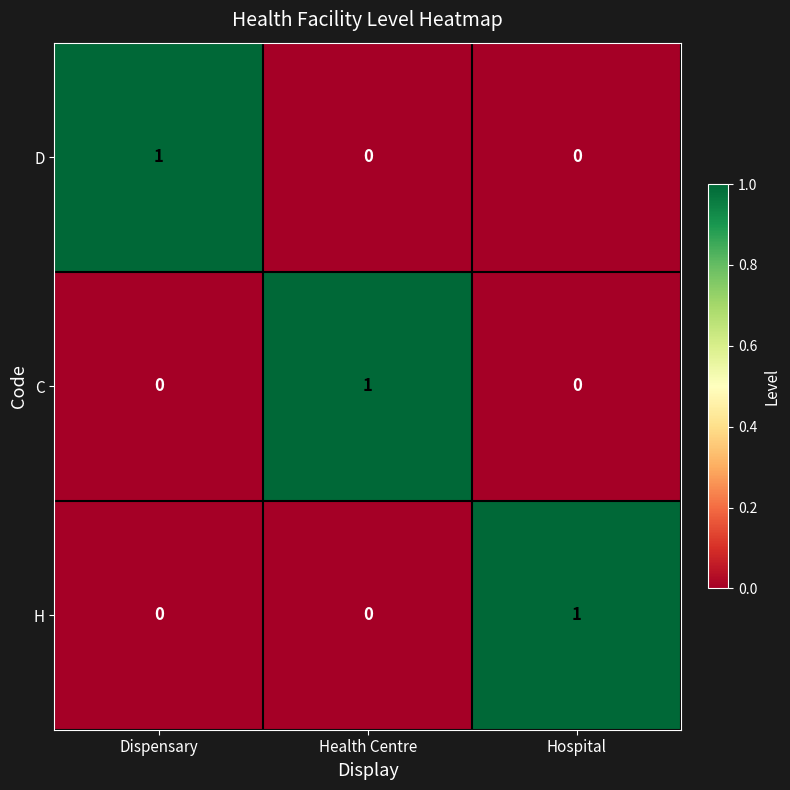

What is the spread (max minus min) of values at Dispensary?

1